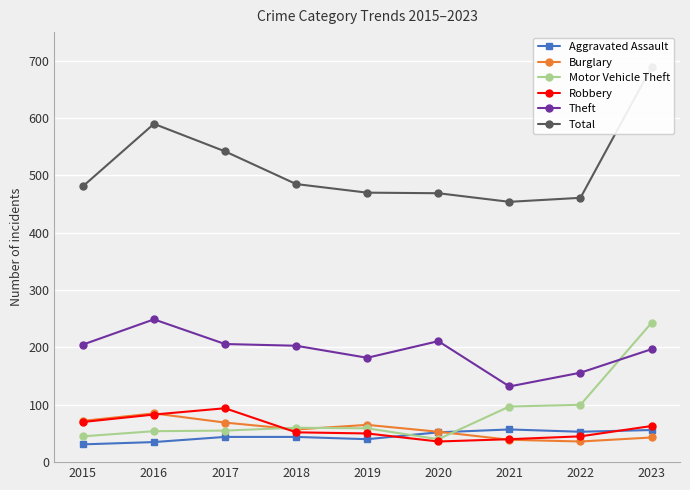

What is the approximate value of Aggravated Assault at 2019?

40